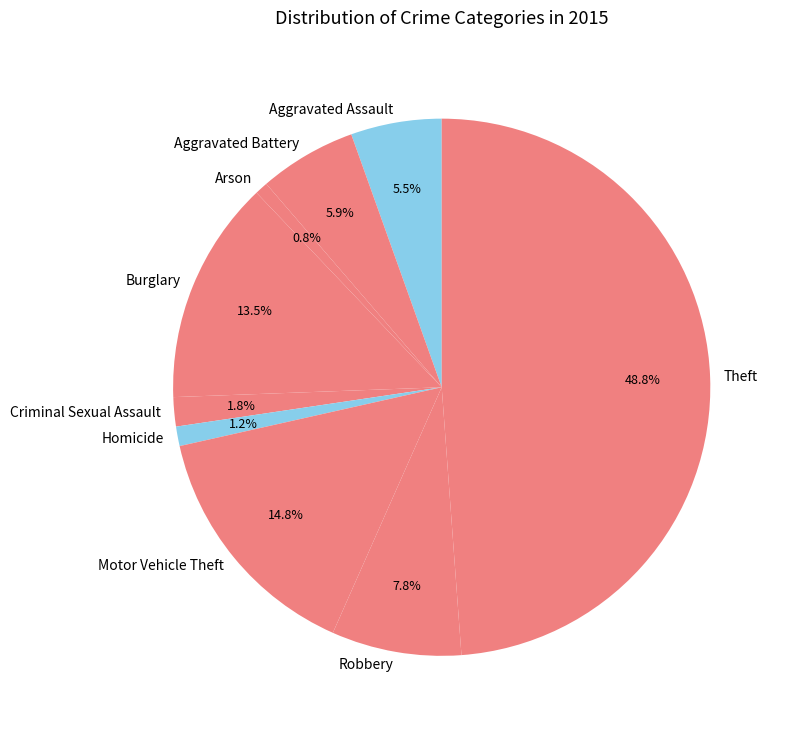

Which slice is the largest?

Theft